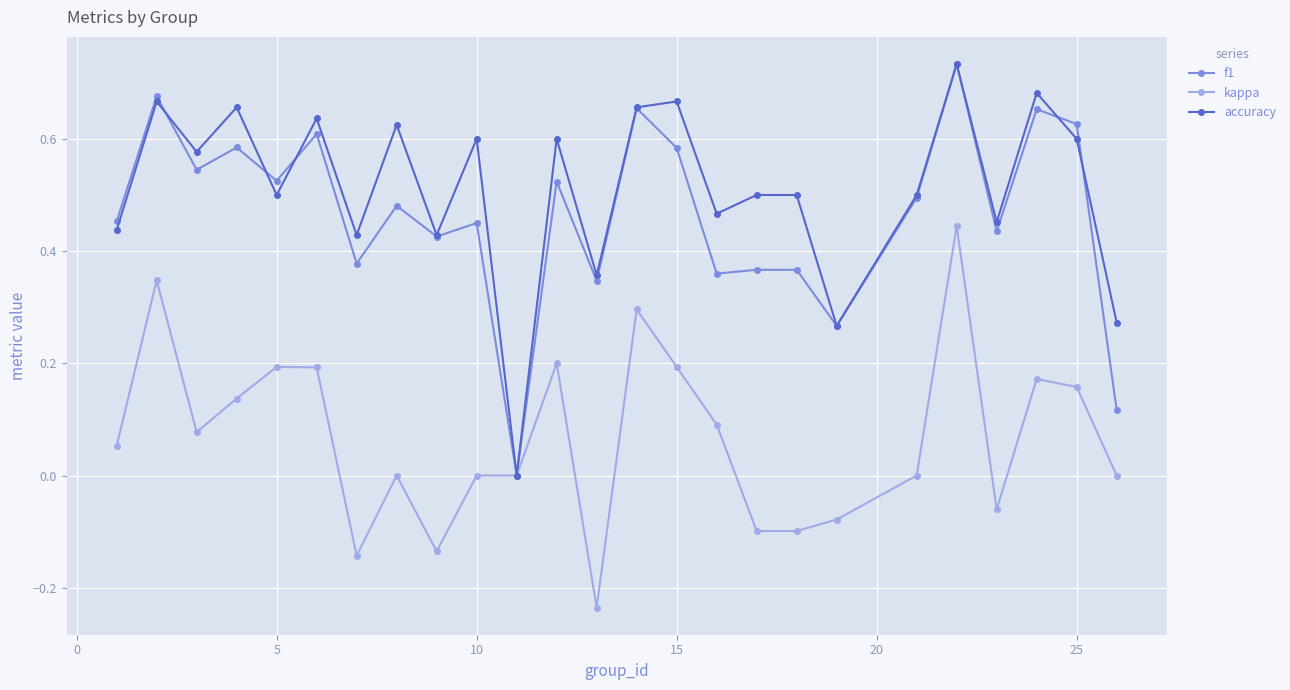

How many interior local valleys does the accuracy series have?

9